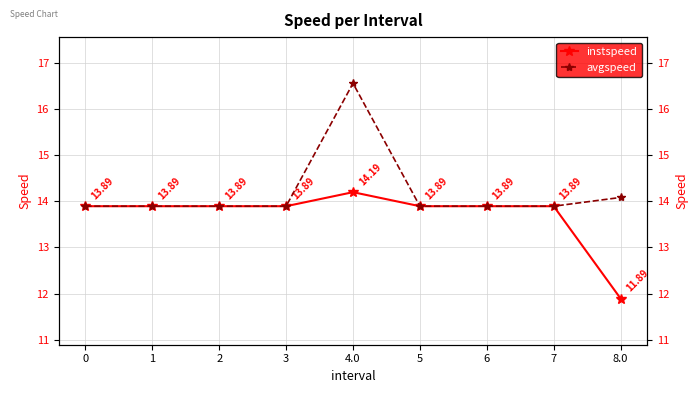

What is the sum of the avgspeed values at 3 and 0?

27.8